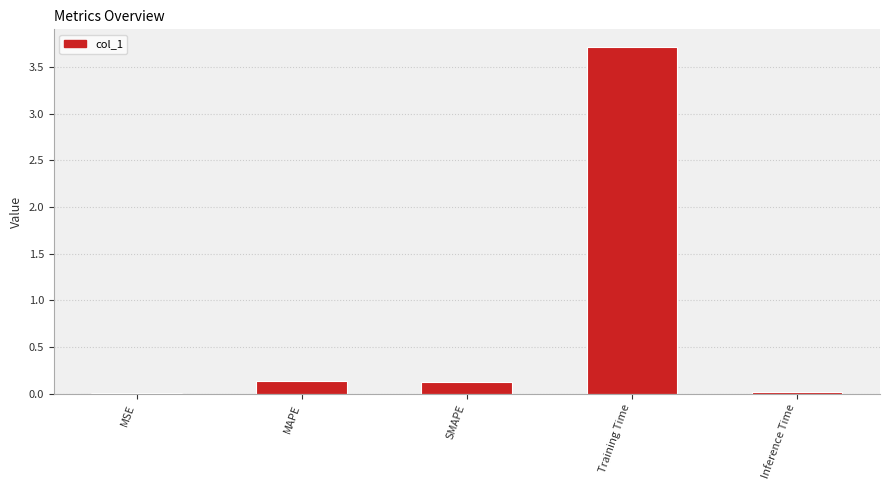

The value at SMAPE is 0.1. True or false?

True